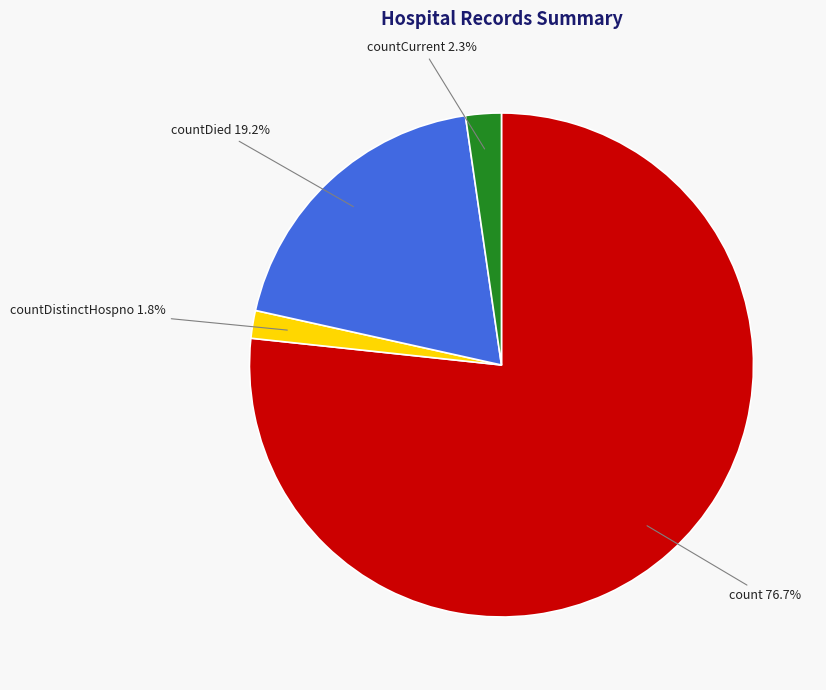

Between countDied and countDistinctHospno, which is larger?

countDied